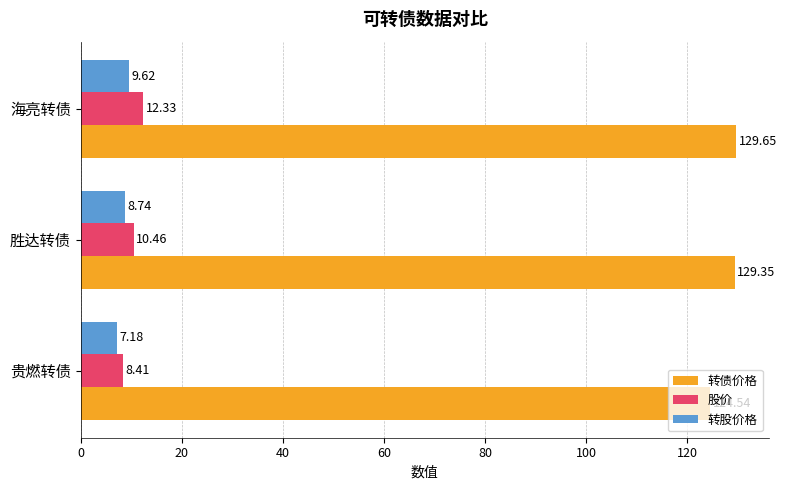

What is the minimum value shown in the chart?

7.2